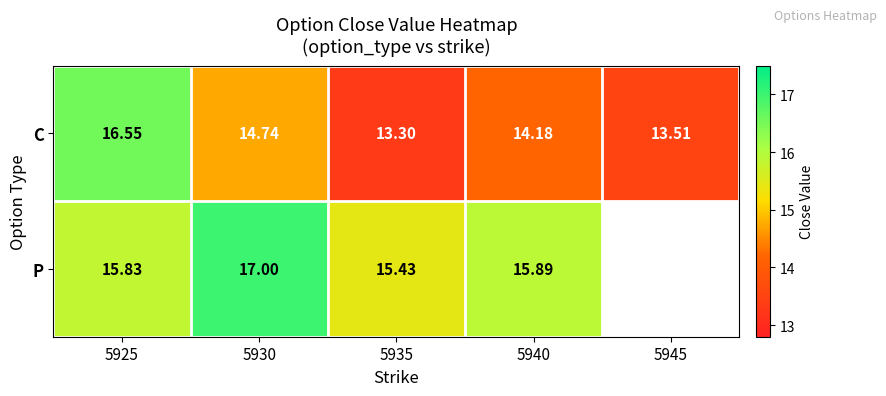

How many distinct data groups are displayed?

2